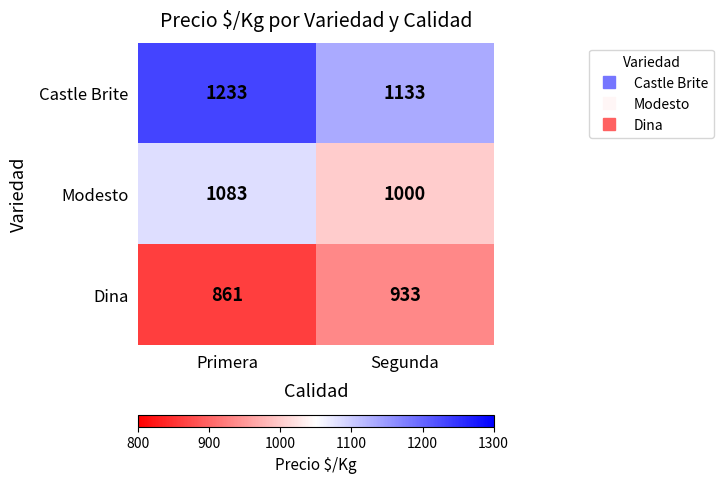

What value does the Dina series have at Segunda?

933